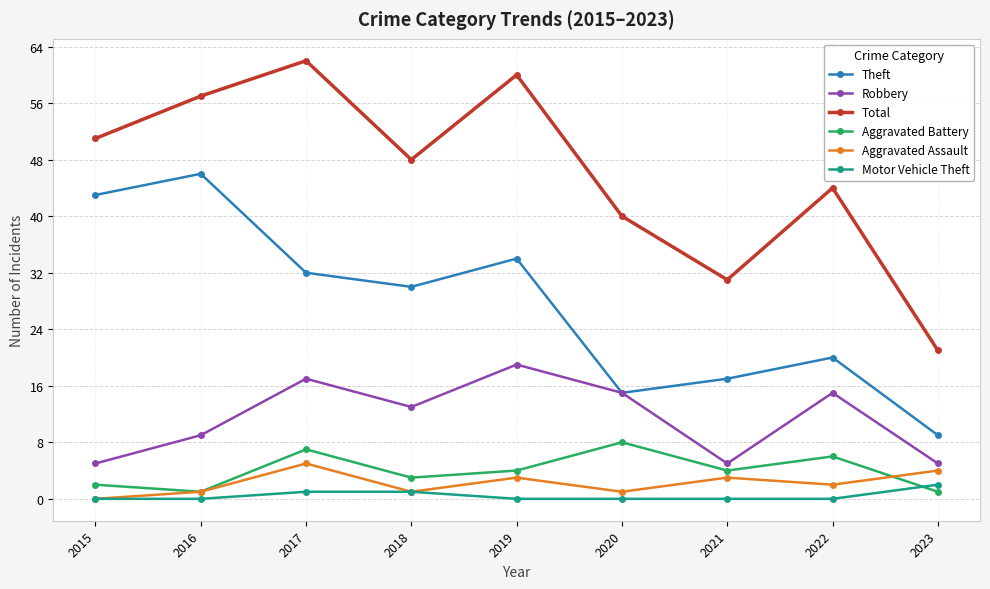

What is the value of the Aggravated Battery point at the 3rd from the left?

7